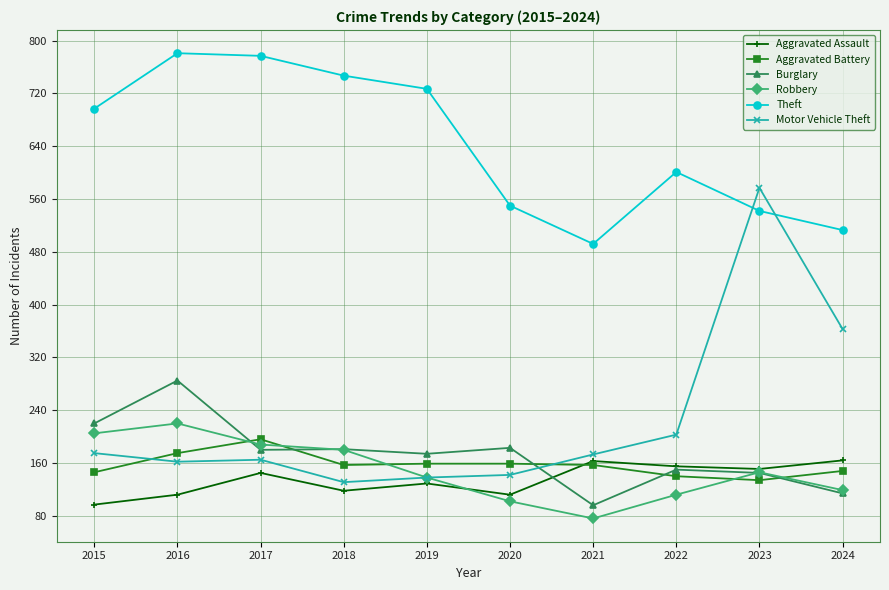

True or false: Theft and Aggravated Assault intersect in this chart.

False